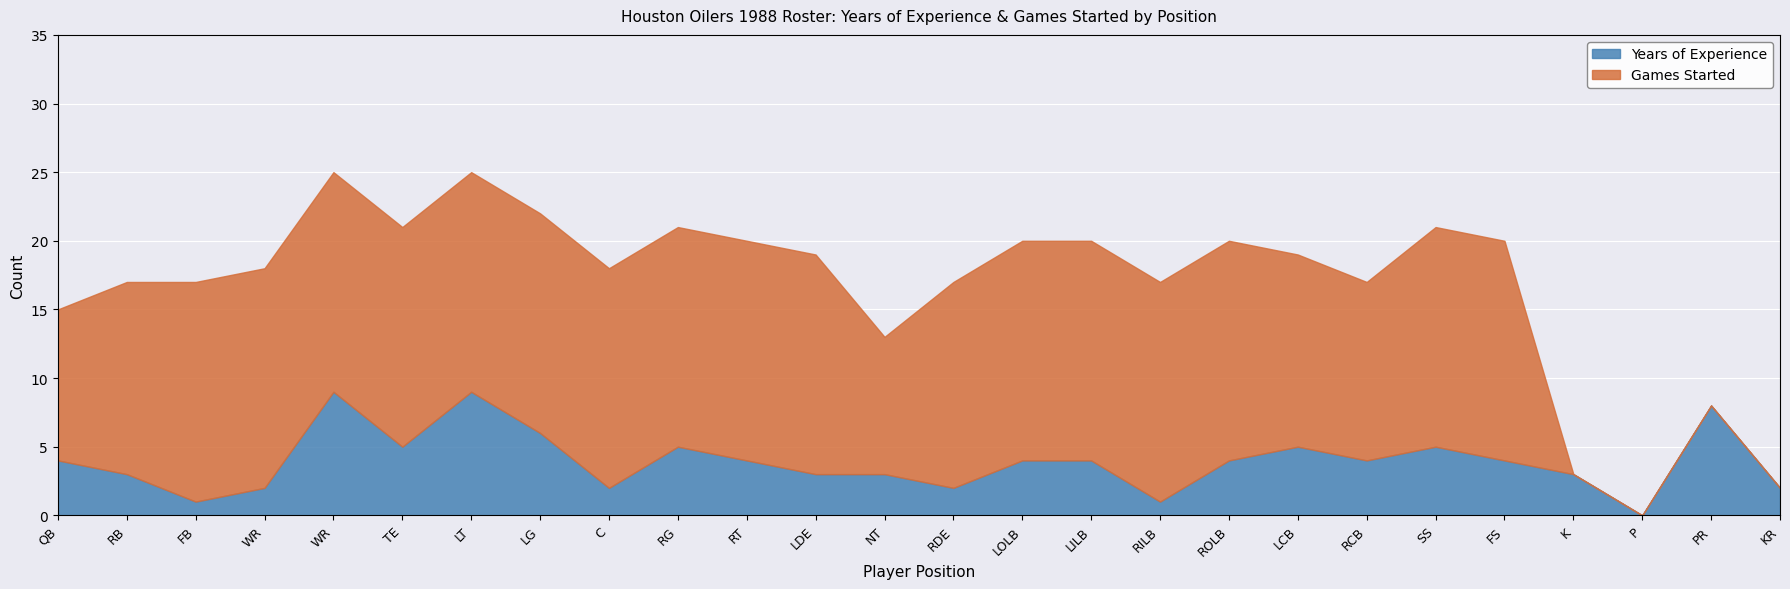

Reading left to right, list all the values displayed in this chart.

Years of Experience: QB=4	RB=3	FB=1	WR=2	WR=9	TE=5	LT=9	LG=6	C=2	RG=5	RT=4	LDE=3	NT=3	RDE=2	LOLB=4	LILB=4	RILB=1	ROLB=4	LCB=5	RCB=4	SS=5	FS=4	K=3	P=0	PR=8	KR=2
Games Started: QB=11	RB=14	FB=16	WR=16	WR=16	TE=16	LT=16	LG=16	C=16	RG=16	RT=16	LDE=16	NT=10	RDE=15	LOLB=16	LILB=16	RILB=16	ROLB=16	LCB=14	RCB=13	SS=16	FS=16	K=0	P=0	PR=0	KR=0